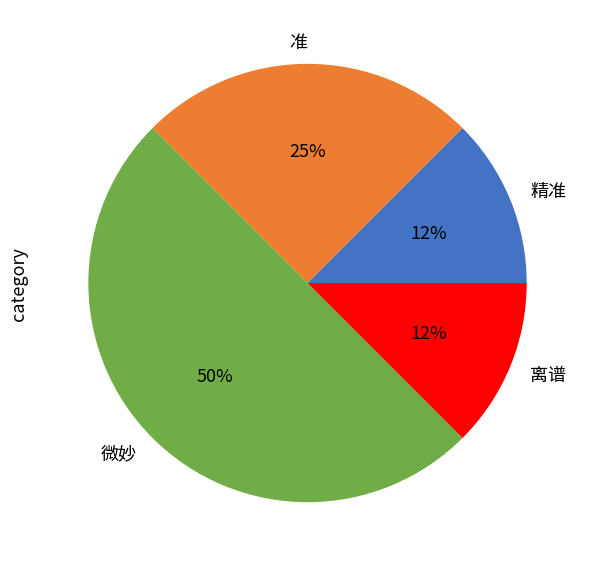

Does 准 represent more than half of the total?

No